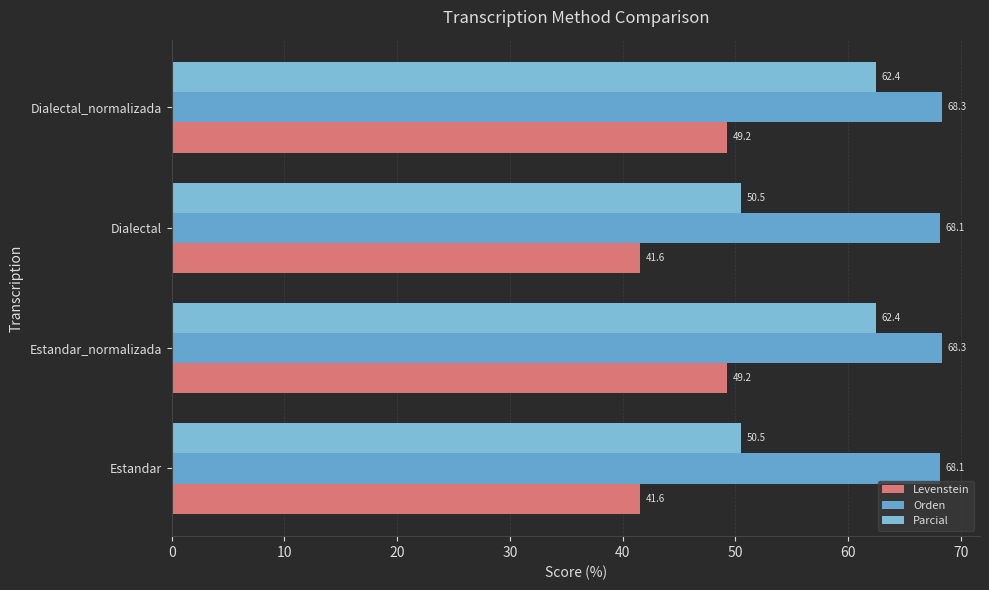

What is the average value of the Levenstein series?

45.4